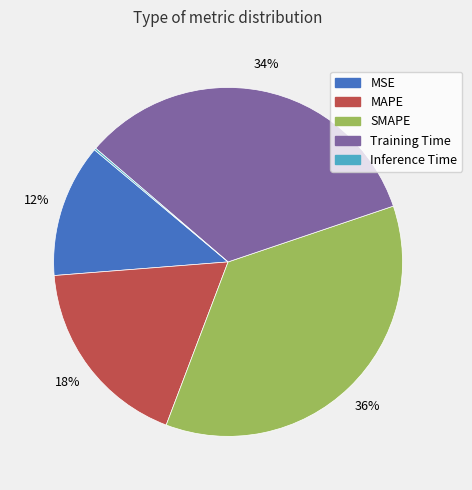

What is the ratio of the value at MSE to the value at Training Time?

0.4